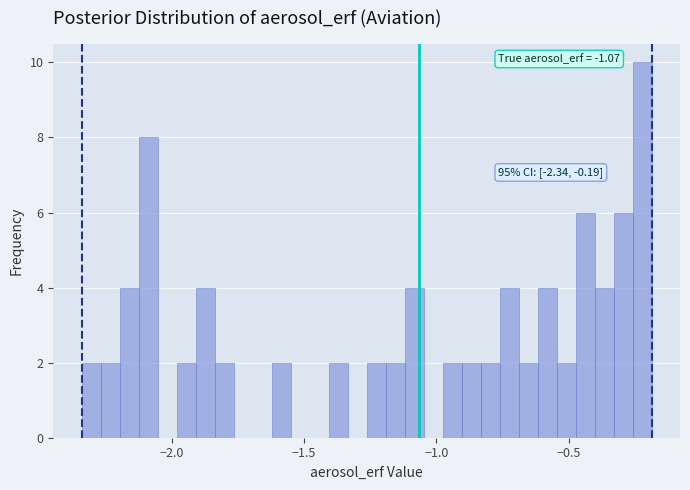

Read against the x-axis, roughly where is the centre of the tallest bar?

-0.20